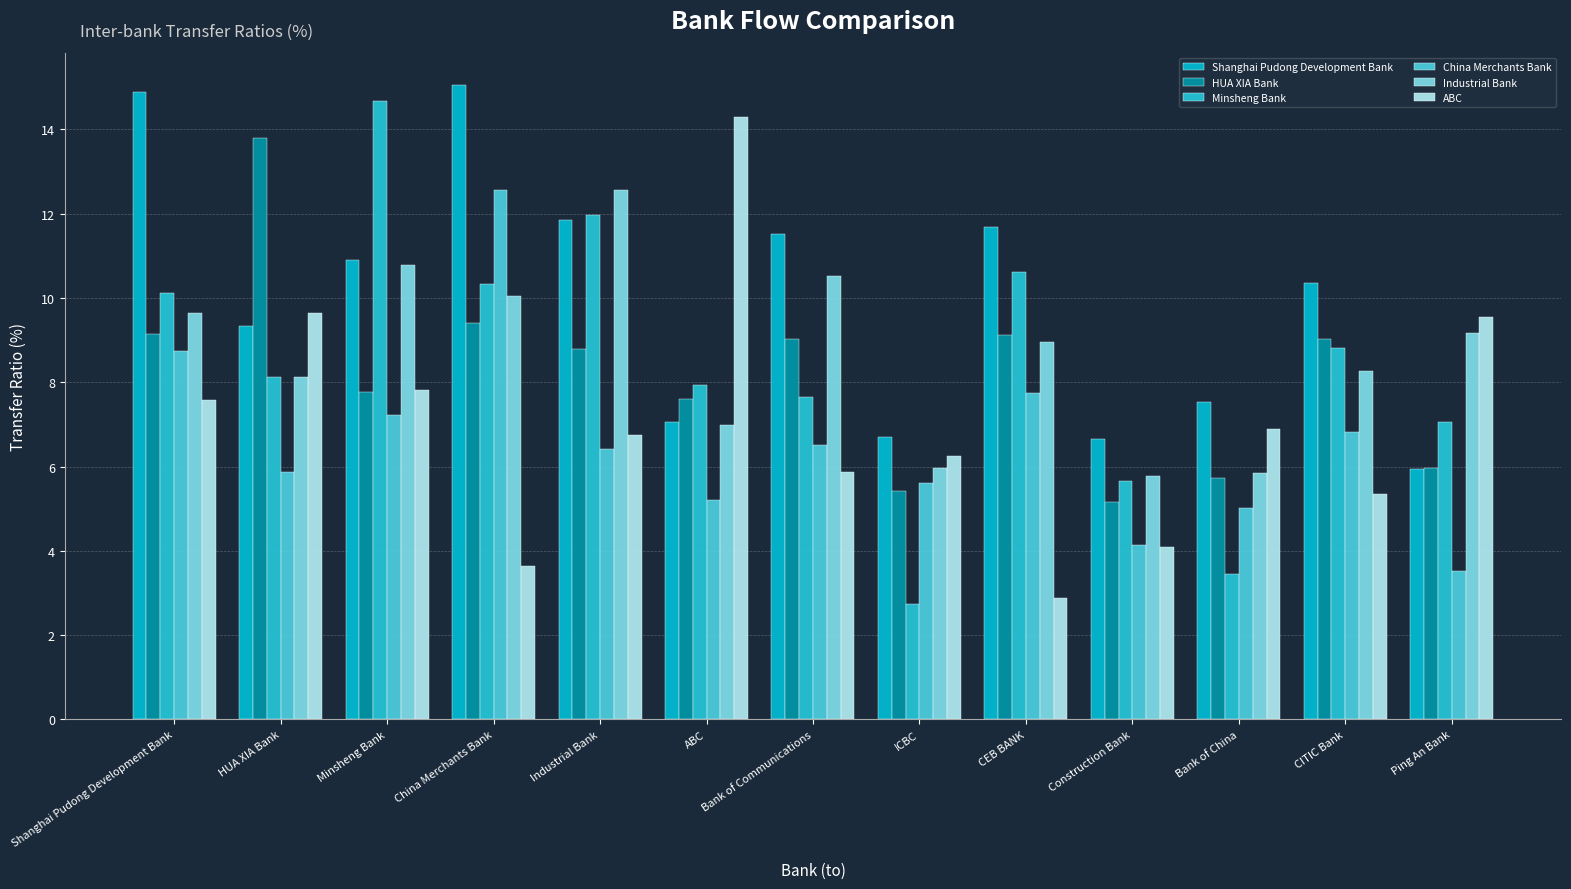

Reading right to left, transcribe all the data shown in this chart.

Shanghai Pudong Development Bank: 5.9	10.4	7.5	6.7	11.7	6.7	11.5	7.1	11.8	15.1	10.9	9.3	14.9
HUA XIA Bank: 6.0	9.0	5.7	5.1	9.1	5.4	9.0	7.6	8.8	9.4	7.8	13.8	9.1
Minsheng Bank: 7.1	8.8	3.4	5.7	10.6	2.7	7.7	7.9	12.0	10.3	14.7	8.1	10.1
China Merchants Bank: 3.5	6.8	5.0	4.1	7.7	5.6	6.5	5.2	6.4	12.6	7.2	5.9	8.7
Industrial Bank: 9.2	8.3	5.8	5.8	8.9	6.0	10.5	7.0	12.6	10.0	10.8	8.1	9.6
ABC: 9.5	5.3	6.9	4.1	2.9	6.2	5.9	14.3	6.7	3.6	7.8	9.6	7.6